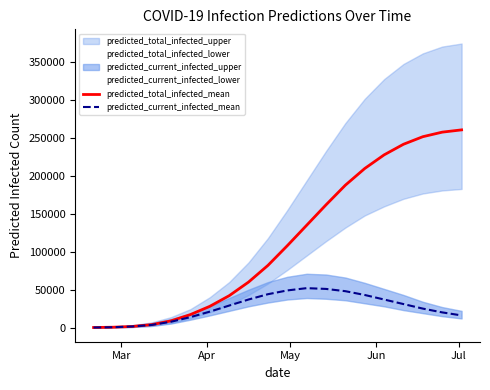

True or false: predicted_current_infected_mean and predicted_total_infected_mean cross at least once.

False